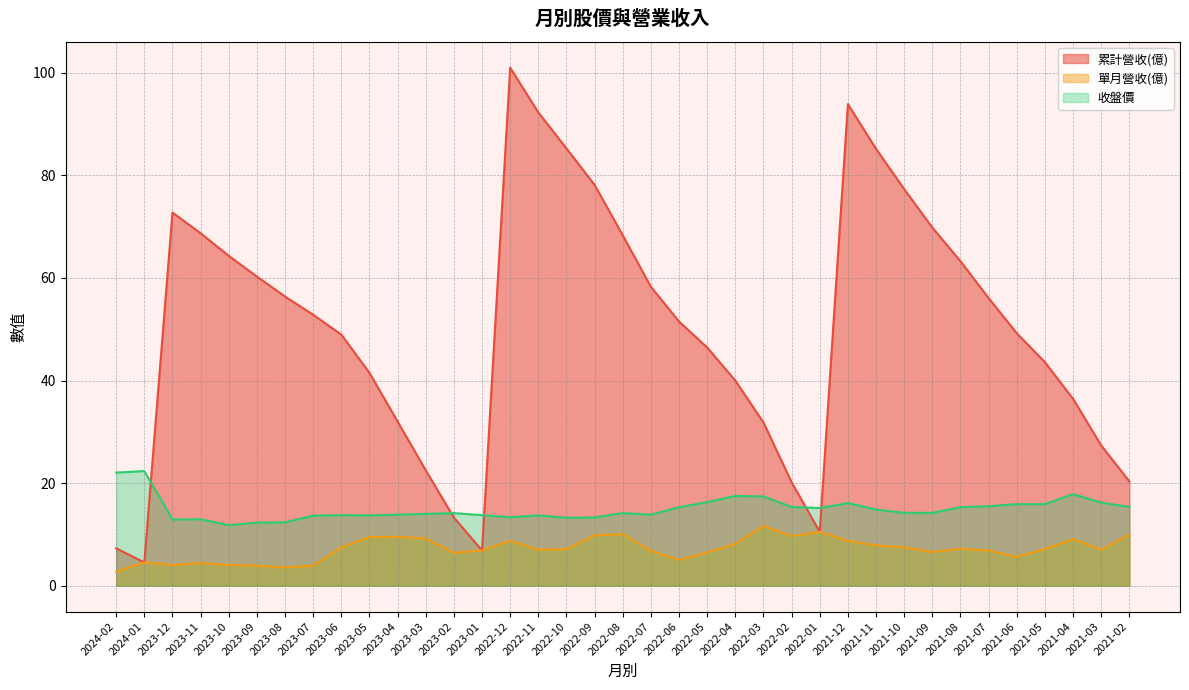

What is the value of the 累計營收(億) point at the 19th from the left?

68.3